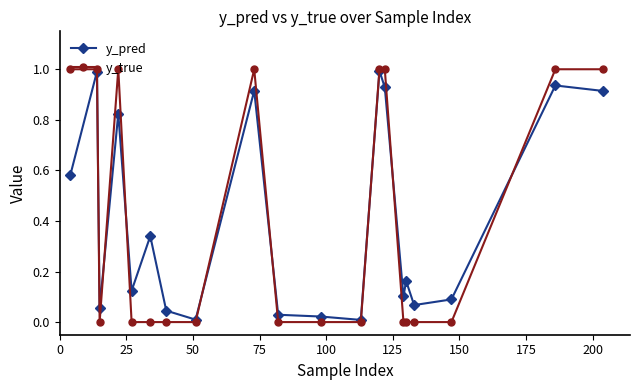

True or false: y_pred has more than 2 points higher than both neighbors.

True